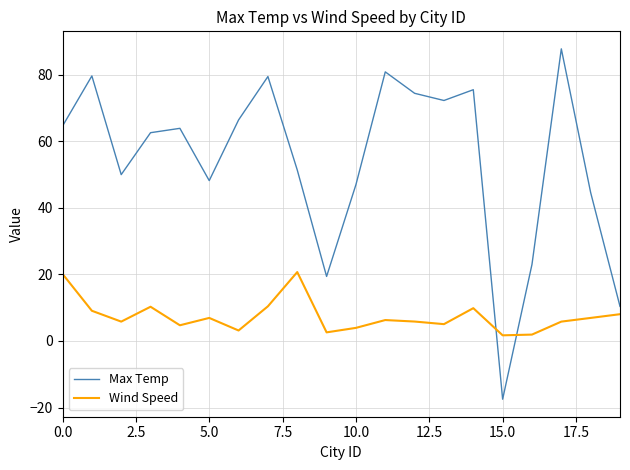

How many intersections are there between Wind Speed and Max Temp?

2